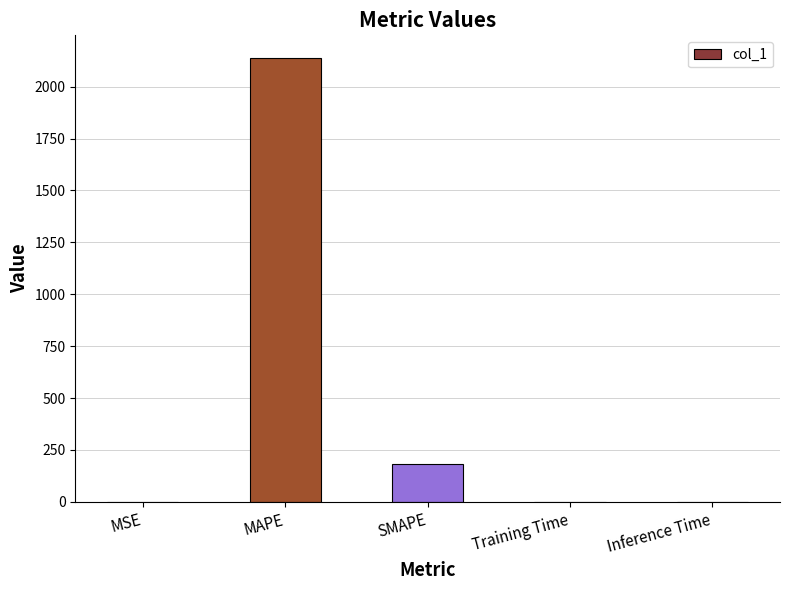

Which has a higher value, SMAPE or Training Time?

SMAPE